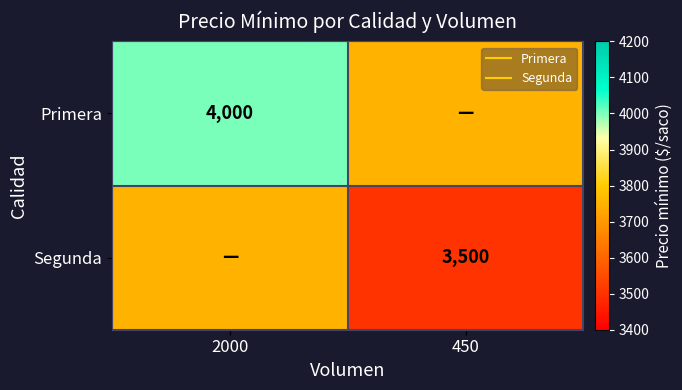

What is the total value across all series at 2000?

7750